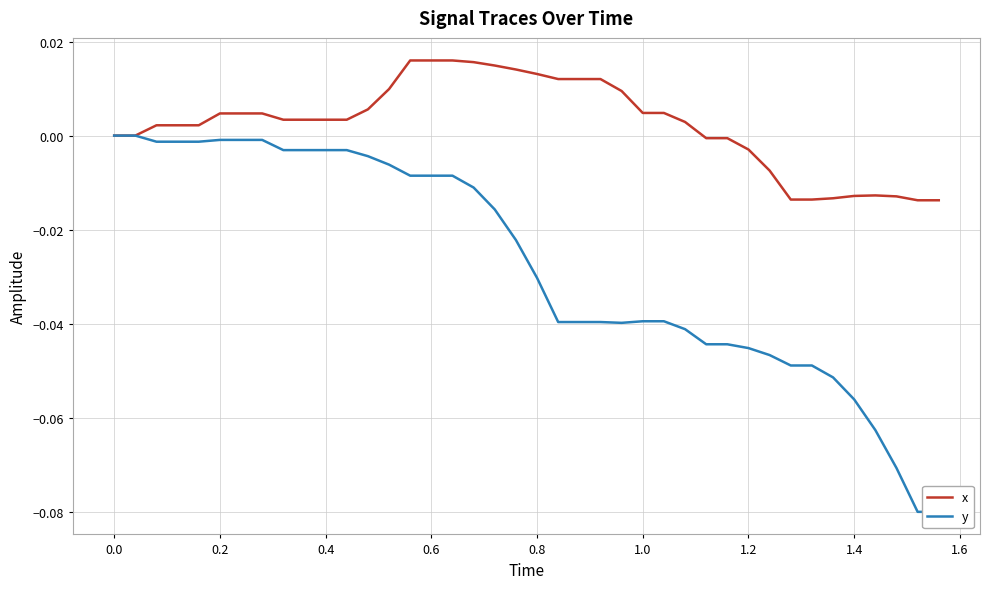

List the series in order of their overall mean, highest first.

x, y